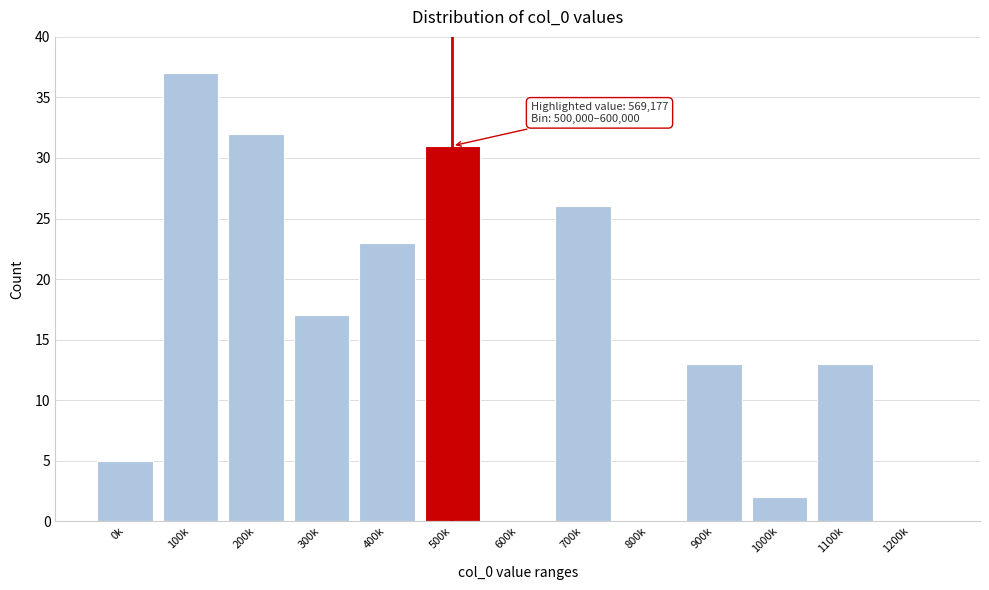

Reading left to right, transcribe all the data shown in this chart.

0k=5	100k=37	200k=32	300k=17	400k=23	500k=31	600k=0	700k=26	800k=0	900k=13	1000k=2	1100k=13	1200k=0